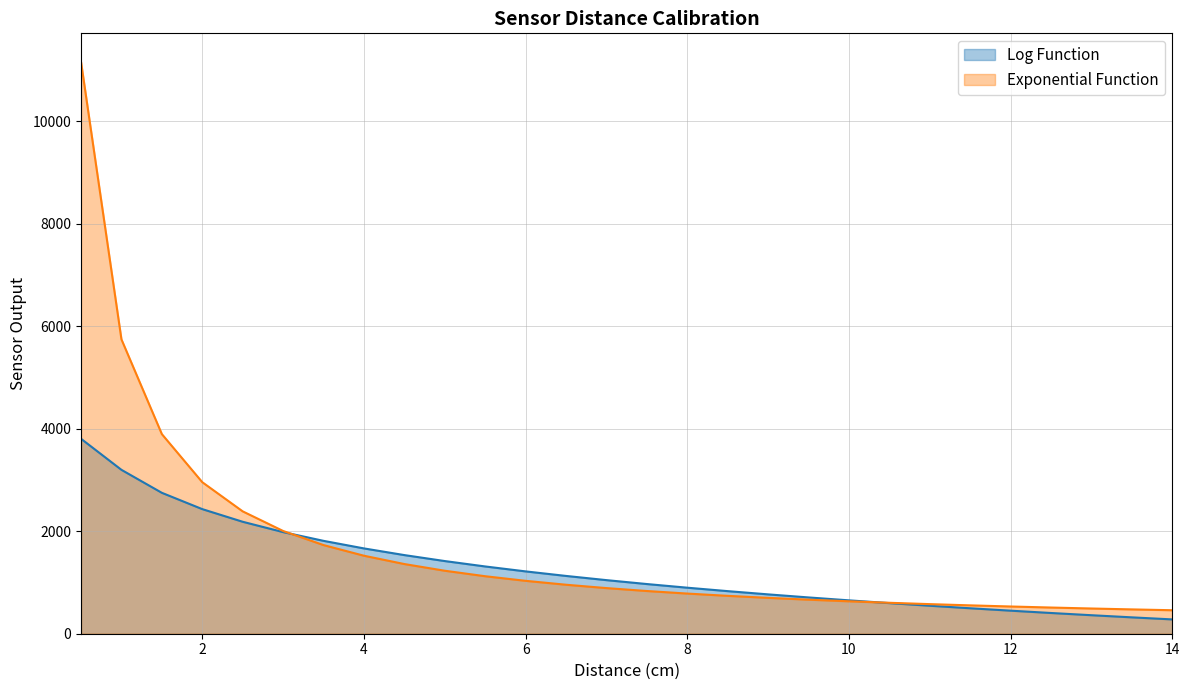

Is the value of Log Function at 2 greater than the value of Exponential Function at 10?

Yes